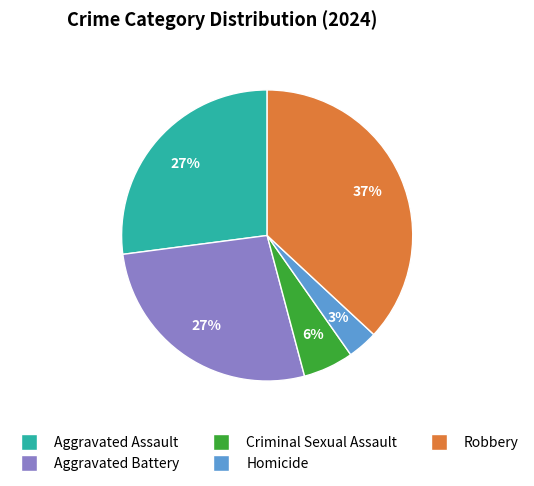

Is the sum of Homicide and Robbery greater than half?

No